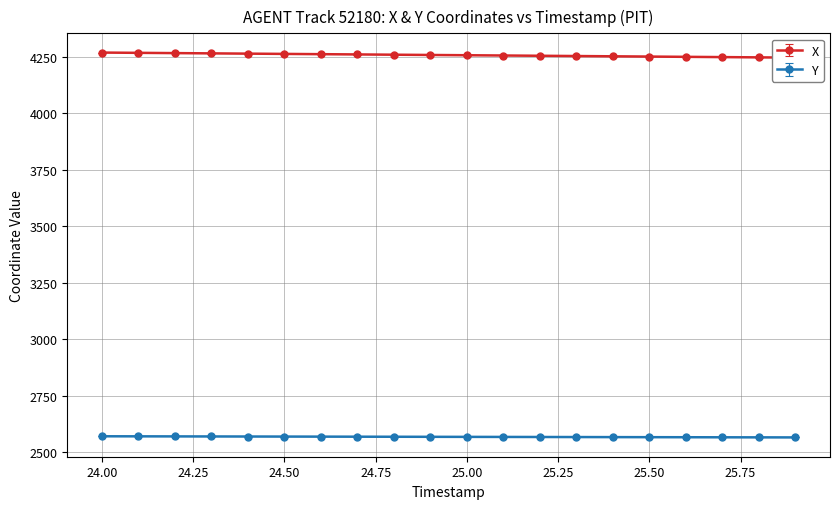

True or false: Y has a value of 2569.6 at 24.00.

True